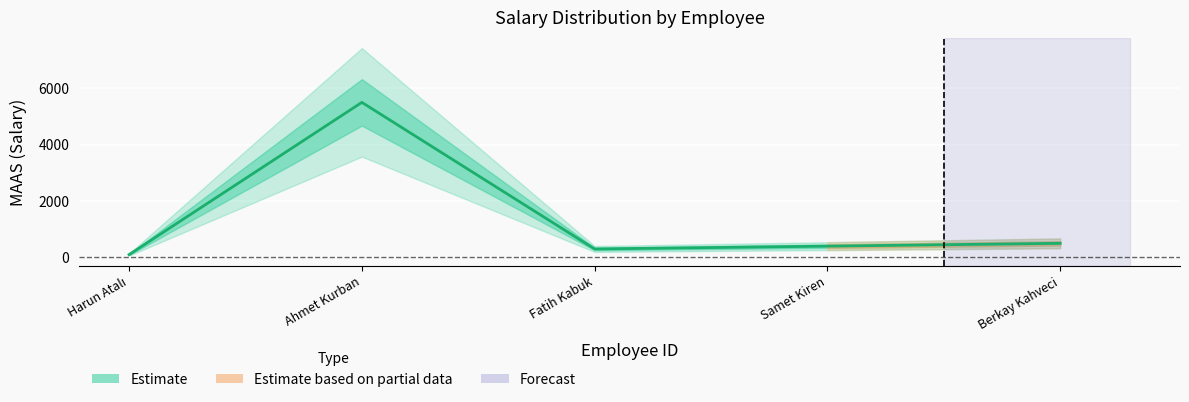

How many values exceed 400?

2